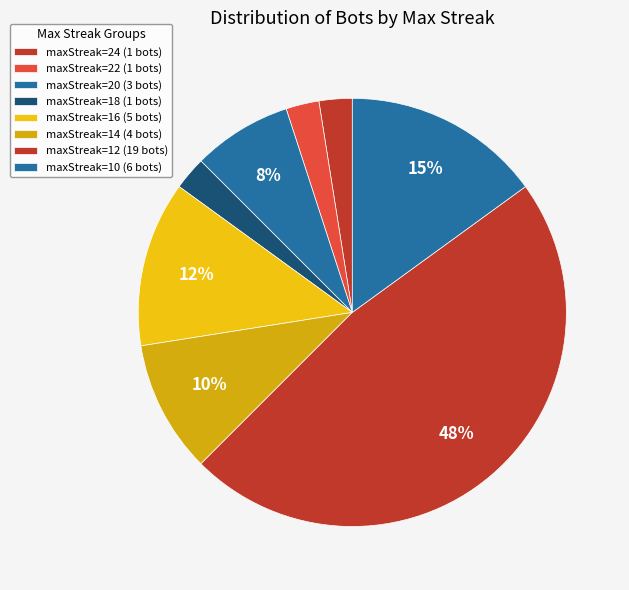

How many slices are in this pie chart?

8